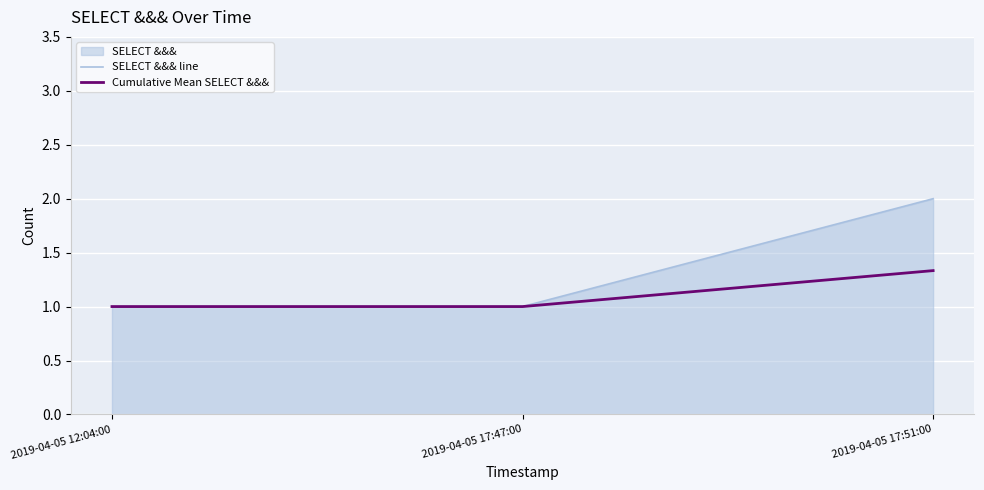

What is the smallest value displayed?

1.0